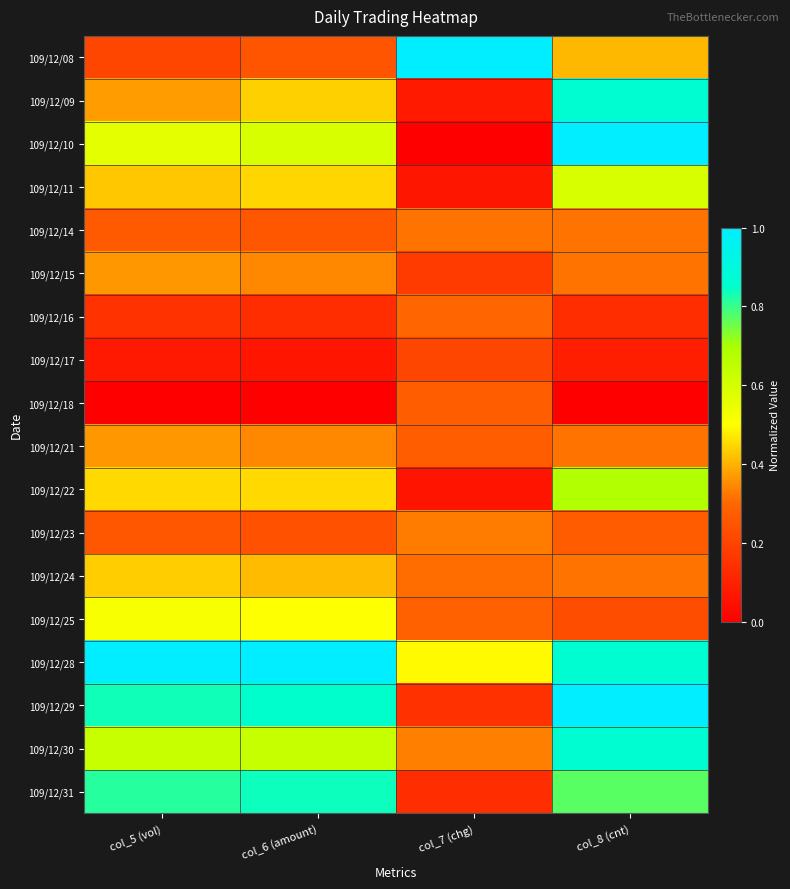

Which series has the largest total across all categories?

109/12/28